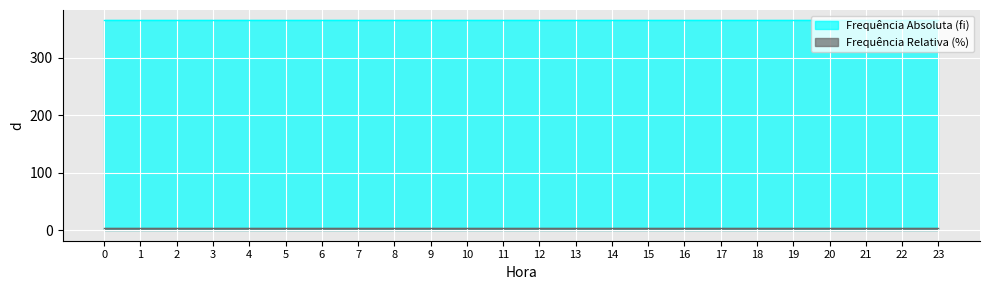

List the series in order of their peak value, lowest first.

Frequência Relativa (%), Frequência Absoluta (fi)